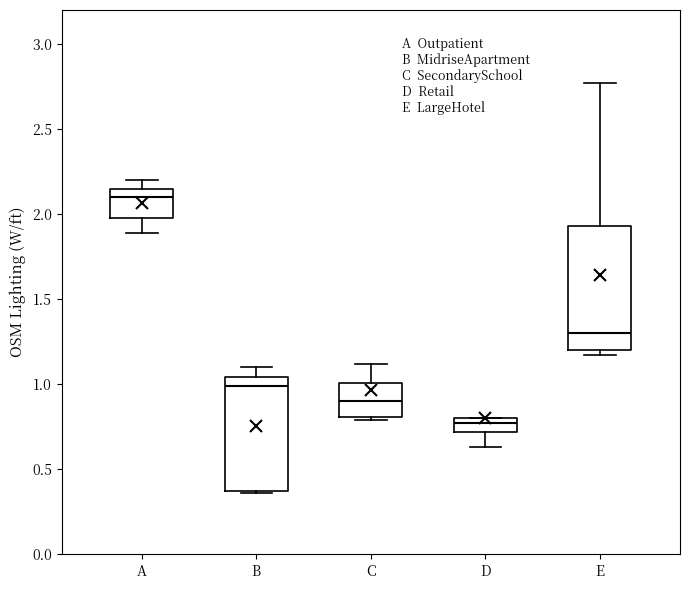

Reading left to right, read every box against the y-axis: the position of its median line, the range the box covers, and the ends of its whiskers. The values are not printed on the chart, so give them approximately, as read against the axis.

A: median 2.10, box 2.00 to 2.15, whiskers 1.90 to 2.20
B: median 1.00, box 0.35 to 1.05, whiskers 0.35 to 1.10
C: median 0.90, box 0.80 to 1.00, whiskers 0.80 (just below the box's lower edge) to 1.10
D: median 0.75, box 0.70 to 0.80, whiskers 0.65 to 0.80
E: median 1.30, box 1.20 to 1.95, whiskers 1.15 to 2.75